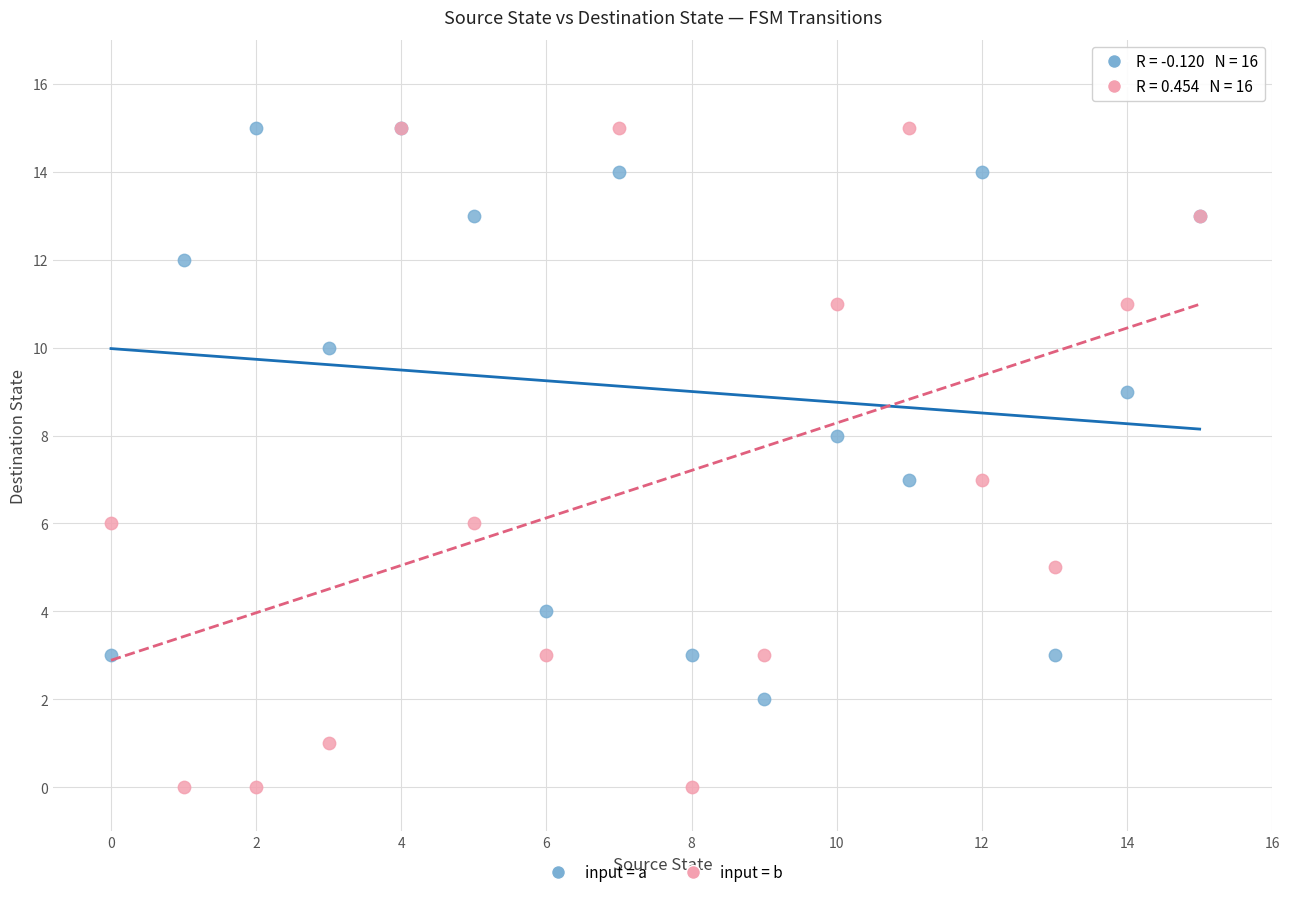

What are all the series names shown in the legend?

input = a, input = b